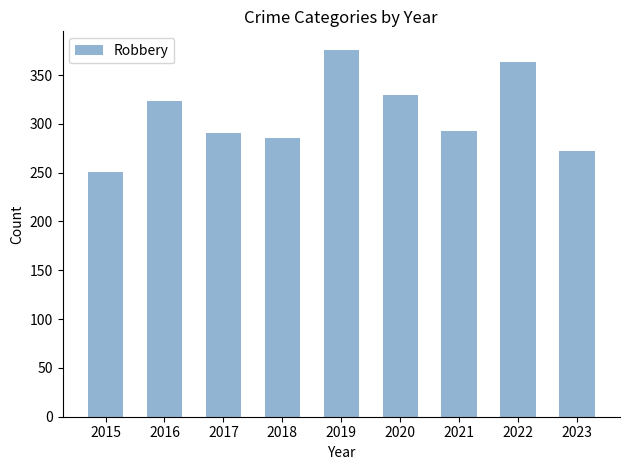

Is it true that the value at 2016 is 519?

False